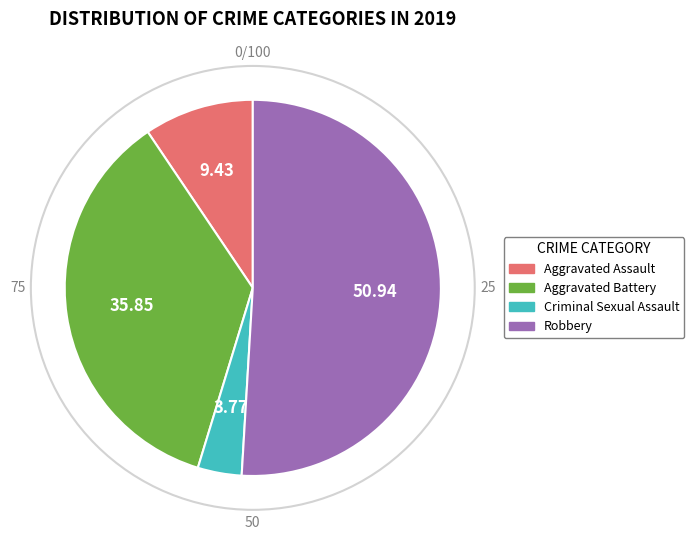

Approximately how many times larger is the value at Robbery compared to Criminal Sexual Assault?

13.5